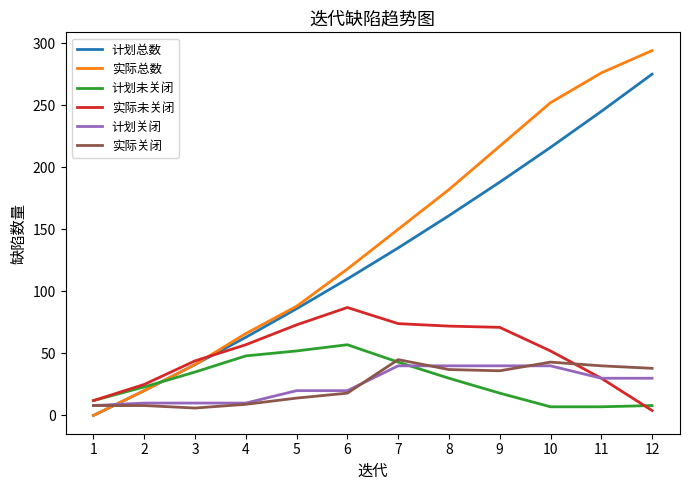

At which category does the chart reach its minimum across all series?

1